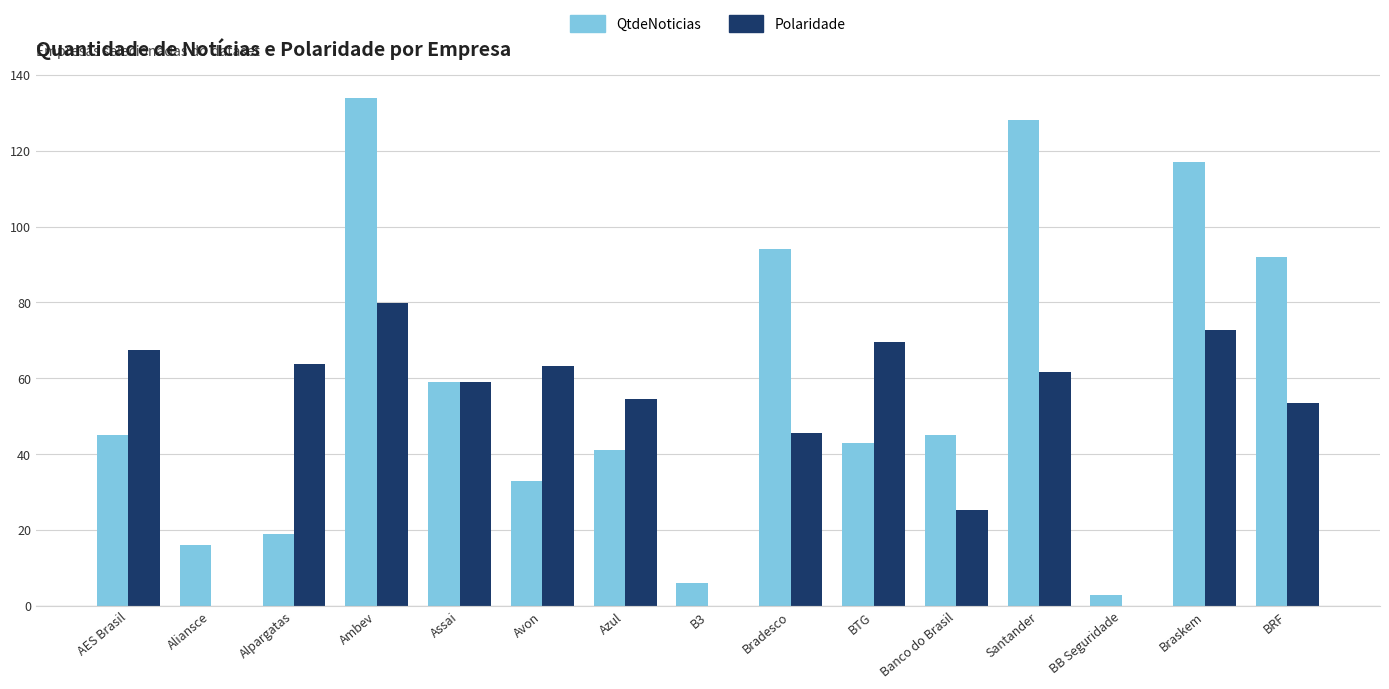

The QtdeNoticias series shows 201.1 at Santander. True or false?

False